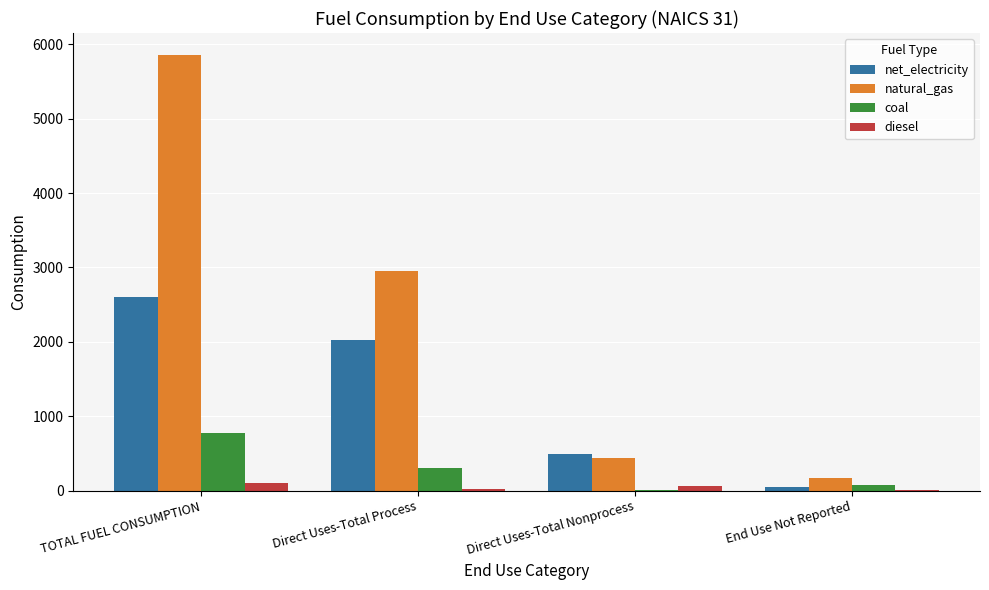

The value of natural_gas at TOTAL FUEL CONSUMPTION is 5858. True or false?

True